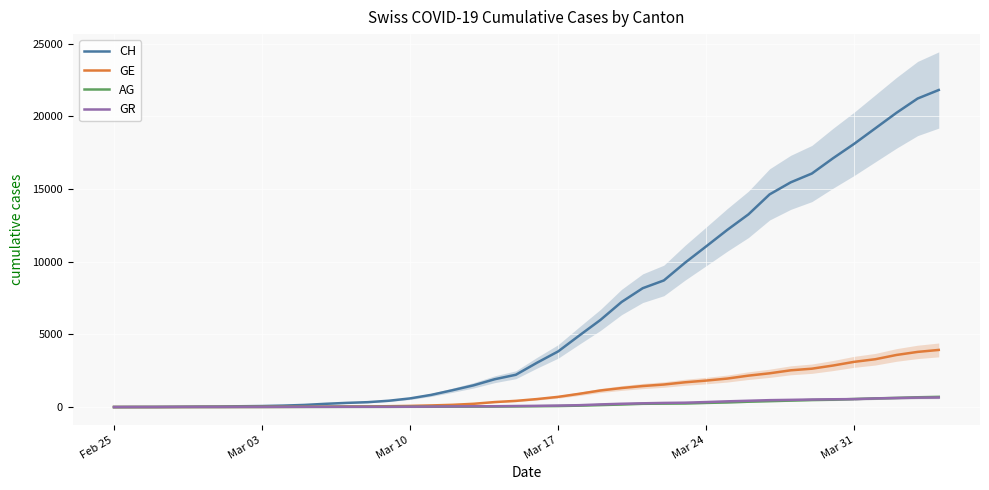

Reading left to right, extract all data points from this chart.

CH: 0	5	9	19	31	38	56	70	100	146	223	287	336	435	595	838	1156	1493	1913	2219	3047	3825	4917	5989	7224	8173	8707	9923	11048	12184	13251	14624	15454	16060	17110	18102	19168	20235	21217	21804
GE: 0	1	1	4	8	9	10	13	15	20	29	42	44	59	79	112	153	224	343	425	549	701	911	1139	1307	1445	1549	1703	1820	1959	2160	2321	2527	2638	2855	3109	3289	3582	3793	3928
AG: 0	1	1	1	3	4	7	7	10	11	12	14	14	15	18	20	27	30	33	43	56	69	96	134	175	223	235	245	283	318	367	407	444	485	506	554	596	631	673	702
GR: 0	2	2	6	6	6	9	9	12	14	16	17	18	18	22	31	43	53	56	71	84	101	128	182	226	258	284	300	343	393	433	474	495	519	535	547	592	622	649	657